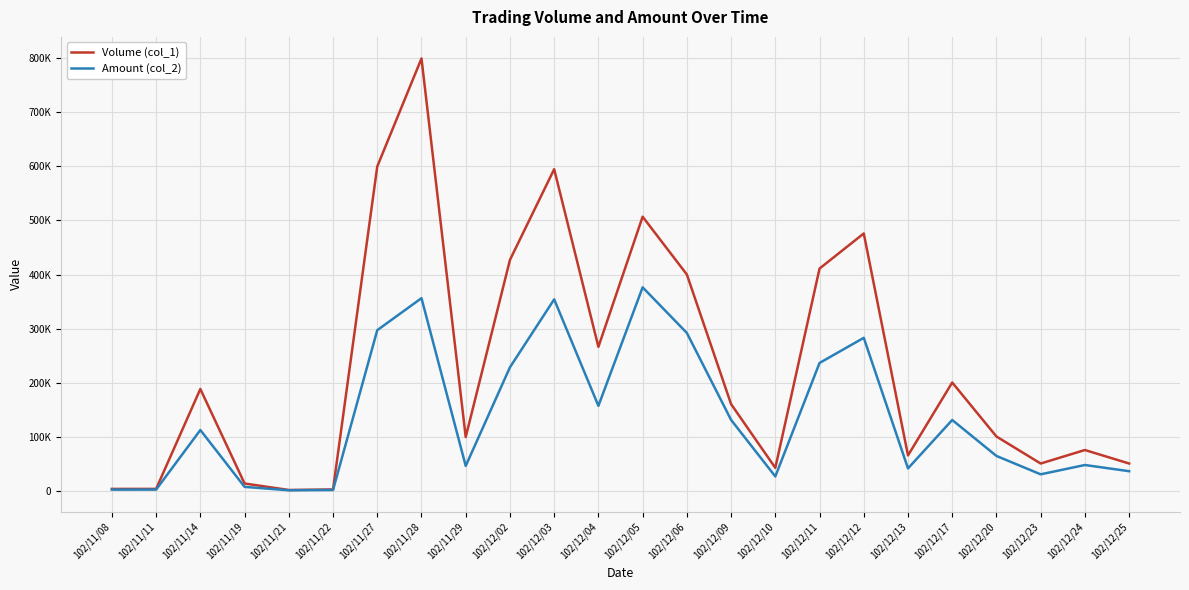

Reading left to right, extract all data points from this chart.

Volume (col_1): 102/11/08=3000	102/11/11=3000	102/11/14=188000	102/11/19=13000	102/11/21=1000	102/11/22=2000	102/11/27=600000	102/11/28=800000	102/11/29=99000	102/12/02=427000	102/12/03=595000	102/12/04=266000	102/12/05=507000	102/12/06=400000	102/12/09=160000	102/12/10=42000	102/12/11=411000	102/12/12=476000	102/12/13=65000	102/12/17=200000	102/12/20=100000	102/12/23=50000	102/12/24=75000	102/12/25=50000
Amount (col_2): 102/11/08=1650	102/11/11=1710	102/11/14=112020	102/11/19=6760	102/11/21=470	102/11/22=940	102/11/27=296900	102/11/28=356160	102/11/29=45540	102/12/02=228160	102/12/03=353990	102/12/04=156800	102/12/05=376250	102/12/06=291800	102/12/09=130760	102/12/10=26040	102/12/11=236210	102/12/12=282740	102/12/13=40950	102/12/17=130630	102/12/20=64000	102/12/23=30000	102/12/24=47250	102/12/25=35750